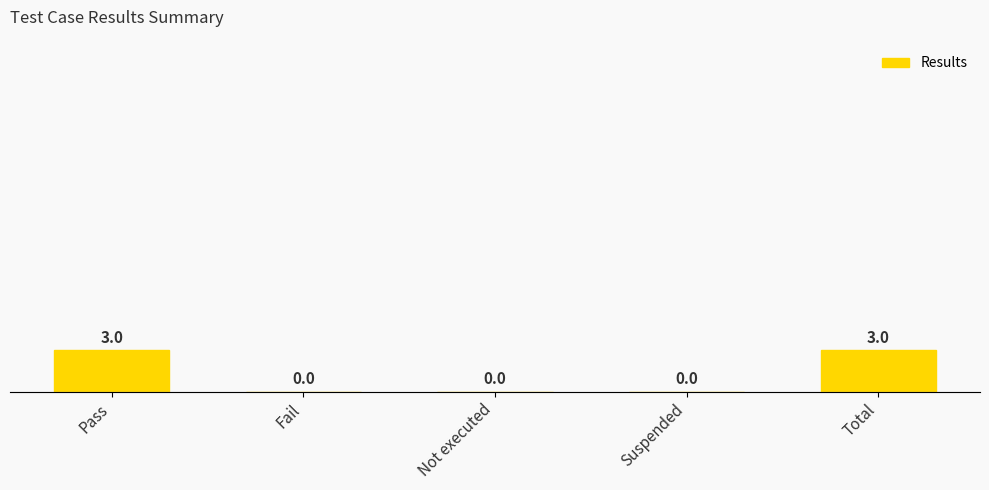

Reading left to right, extract all data points from this chart.

Pass=3	Fail=0	Not executed=0	Suspended=0	Total=3